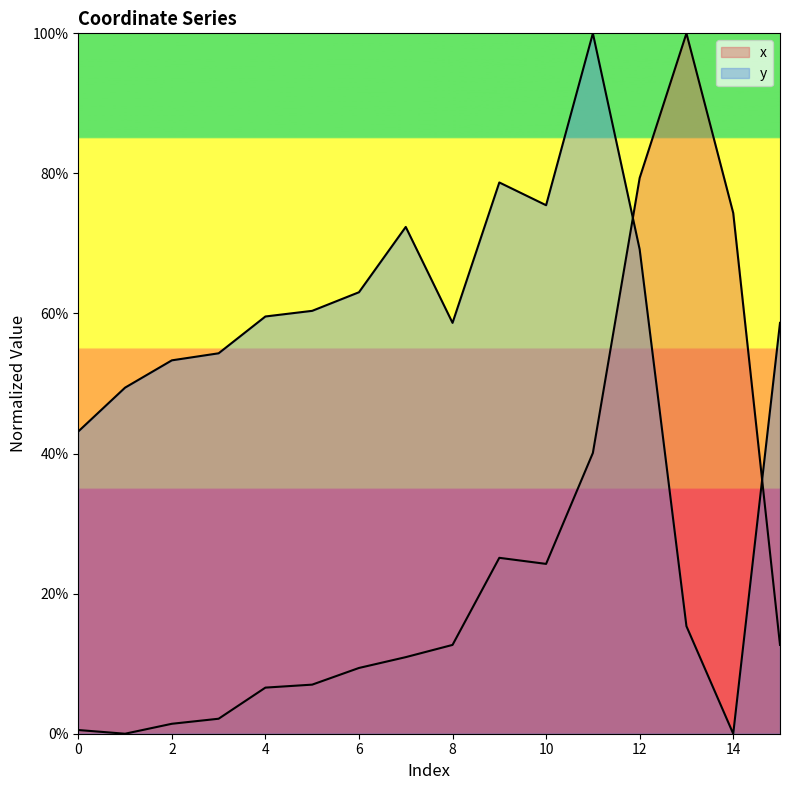

Count the number of data series in this chart.

2